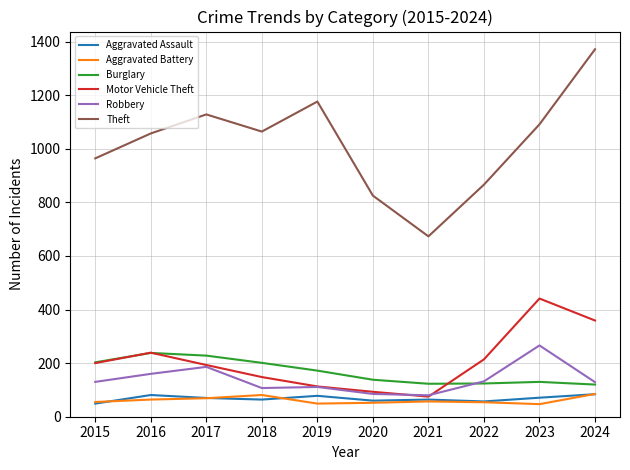

The Burglary series shows 203 at 2015. True or false?

True